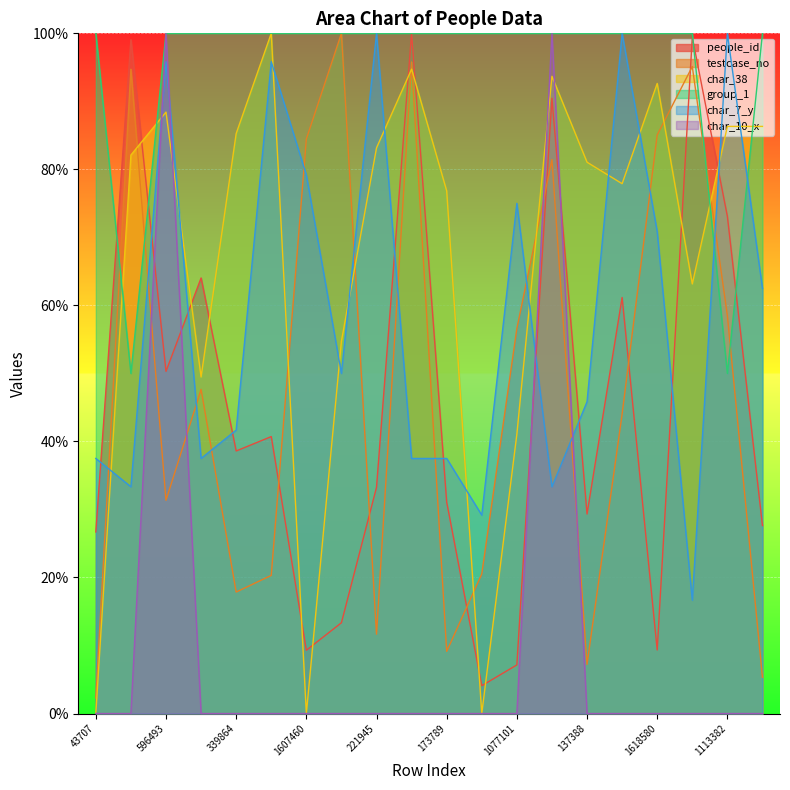

Between 1607460 and 137388, which is larger?

137388